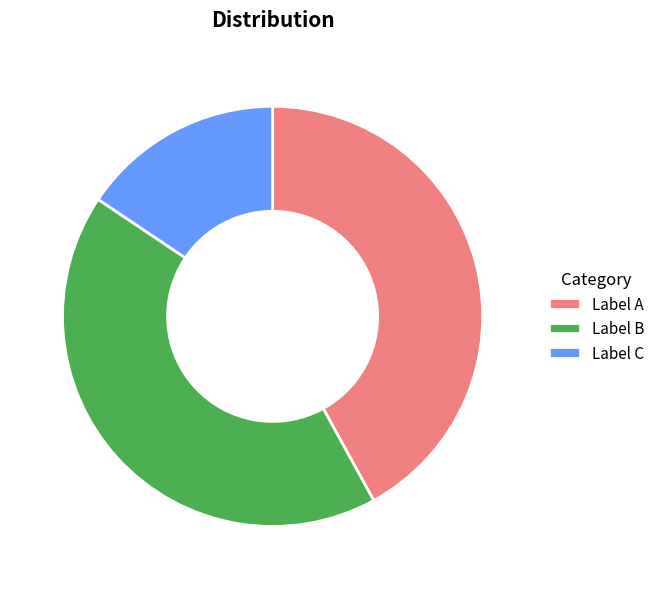

Approximately how many times larger is the value at Label B compared to Label A?

1.0